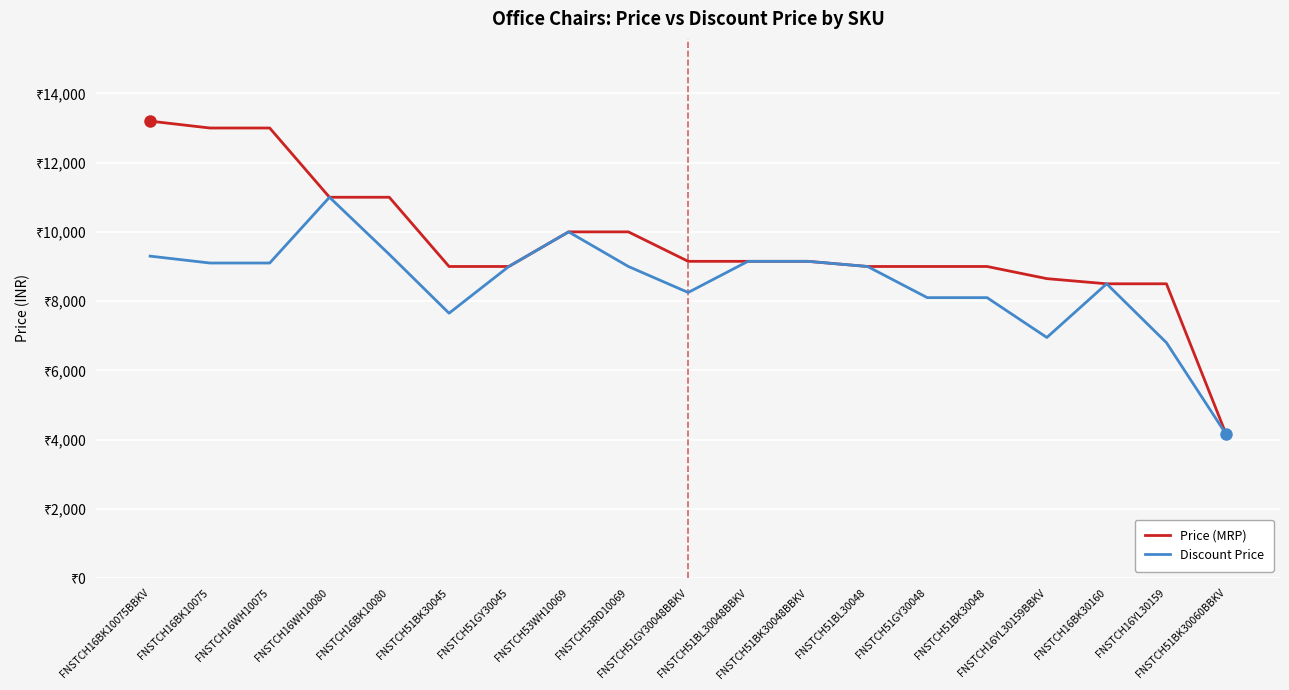

What is the total value across all series at FNSTCH51BK30048?

17098